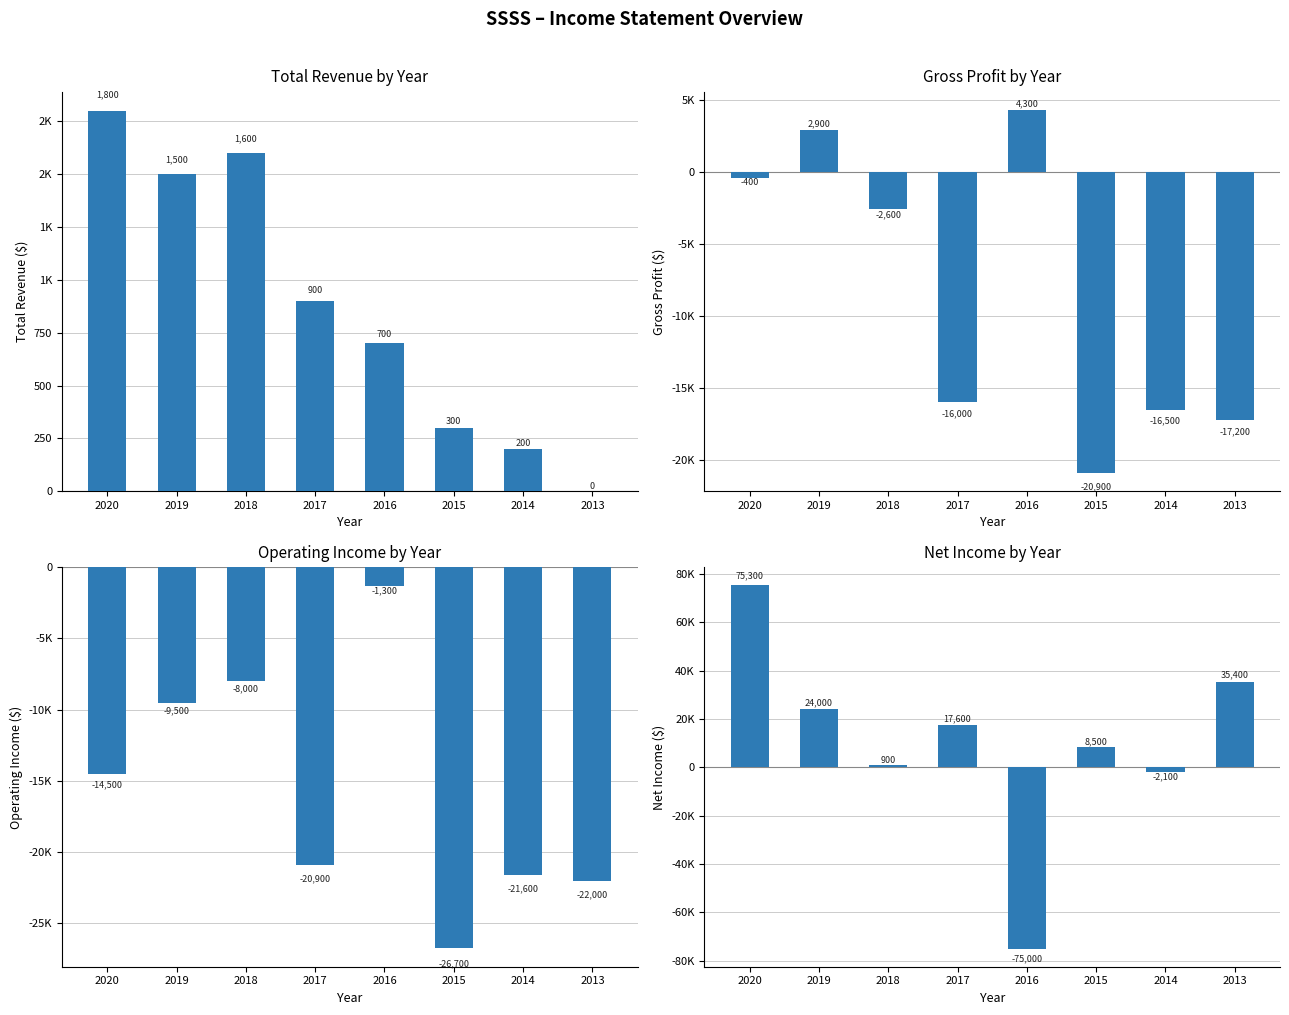

How many values in the Net Income series exceed 17600?

3